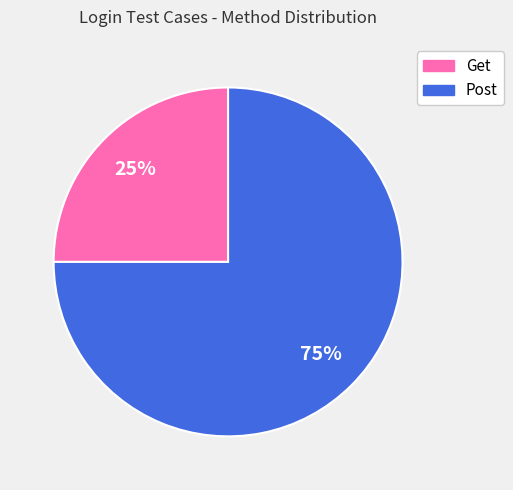

How many segments does this pie chart have?

2